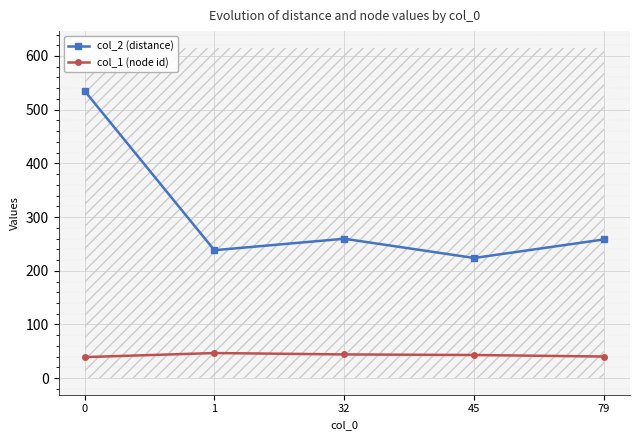

What is the value of the col_1 (node id) point at the 4th from the left?

43.2